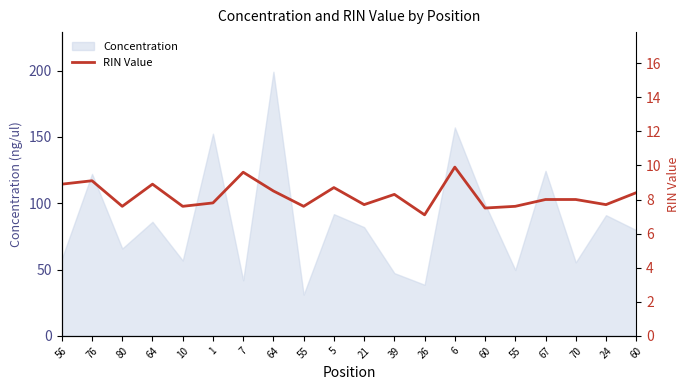

At which category does the data reach its first local peak?

76